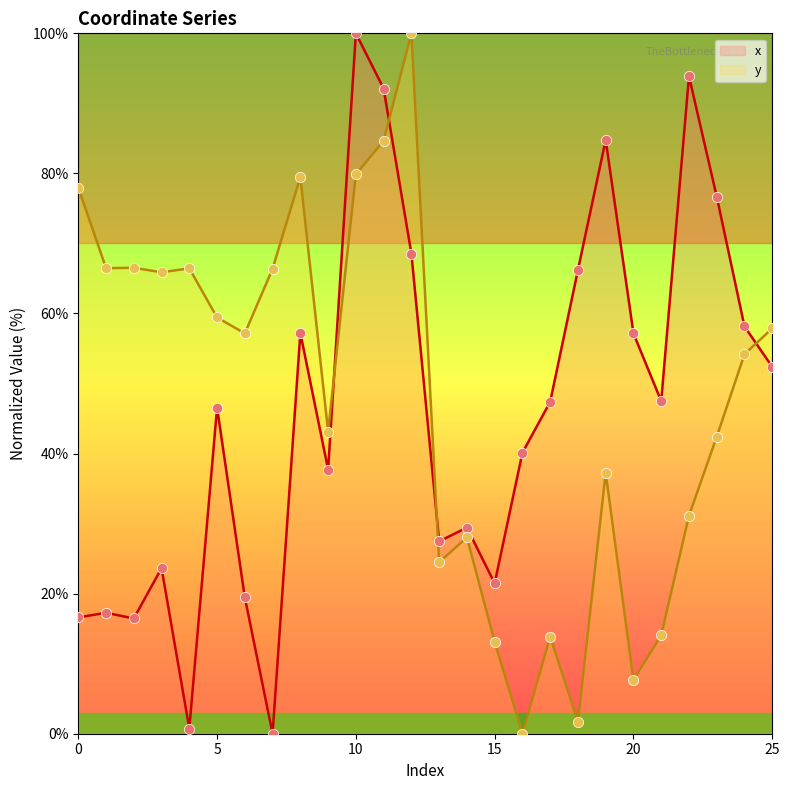

What is the total value across all series at 24?

112.3